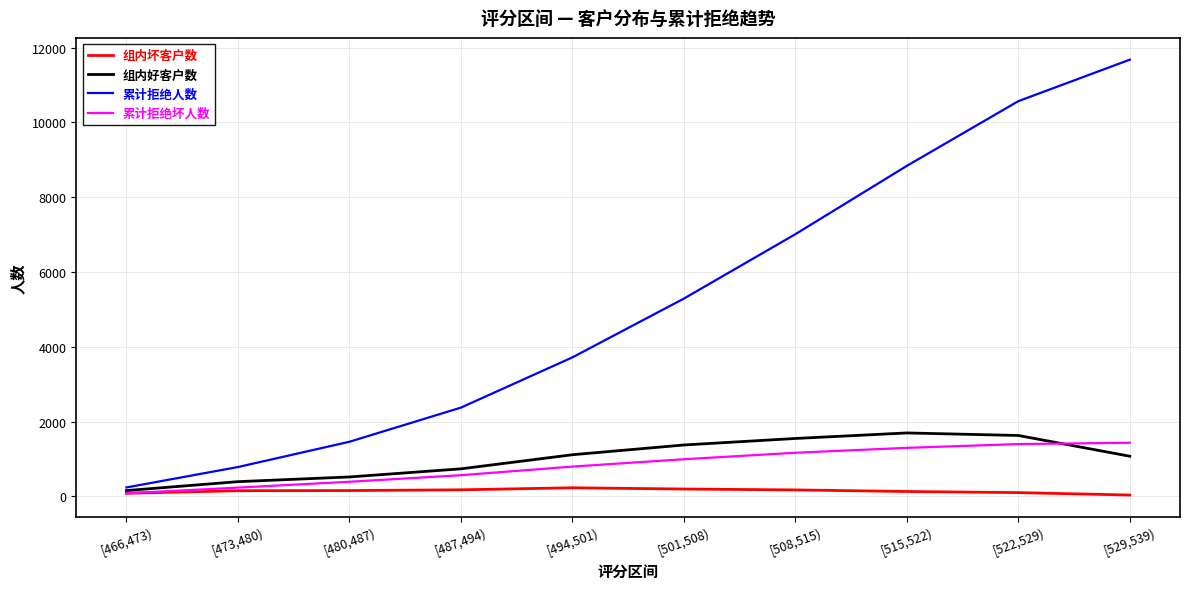

The 累计拒绝坏人数 series shows 2325 at [529,539). True or false?

False